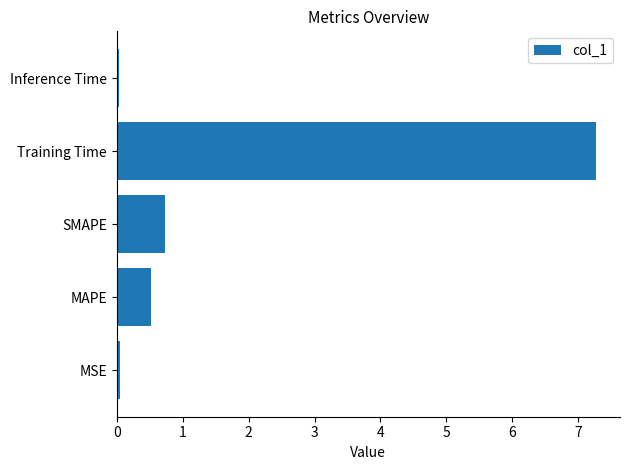

Which category has the highest value across all series?

Training Time